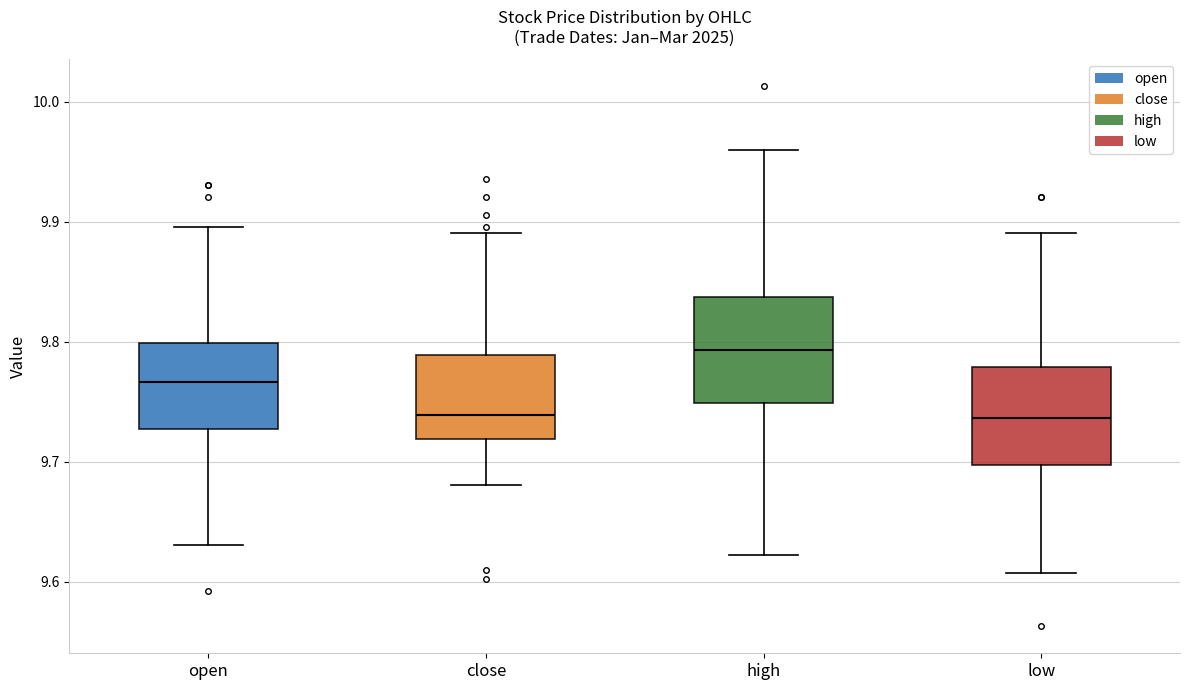

Where does the lower whisker of the box for low end on the y-axis? The values are not printed on the chart, so give them approximately, as read against the axis.

9.61